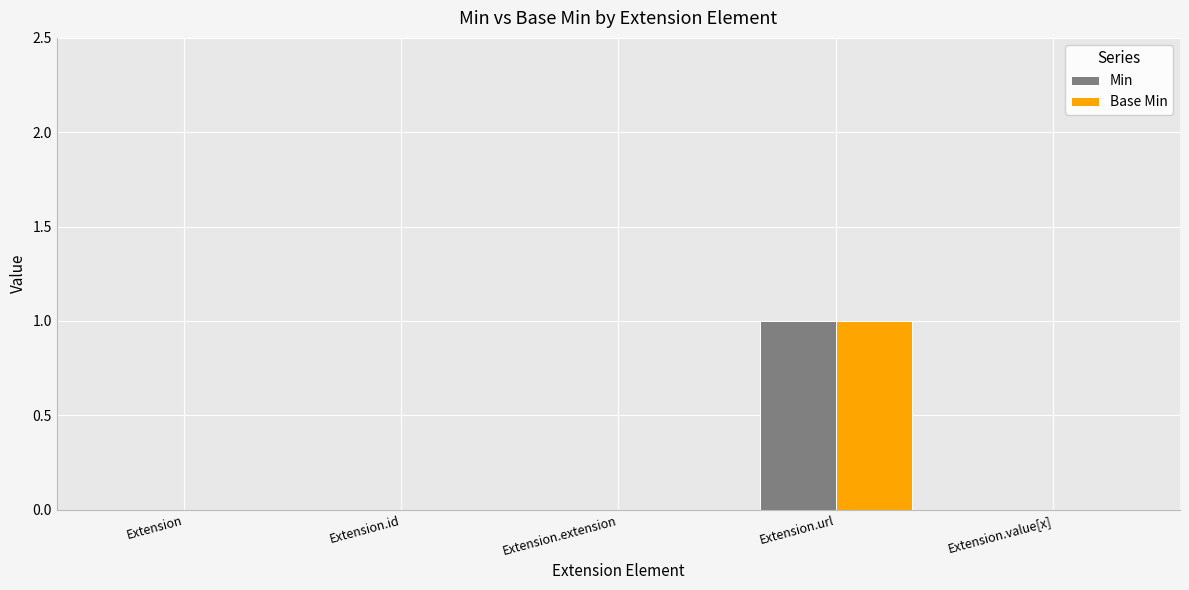

At which category does the chart reach its peak across all series?

Extension.url